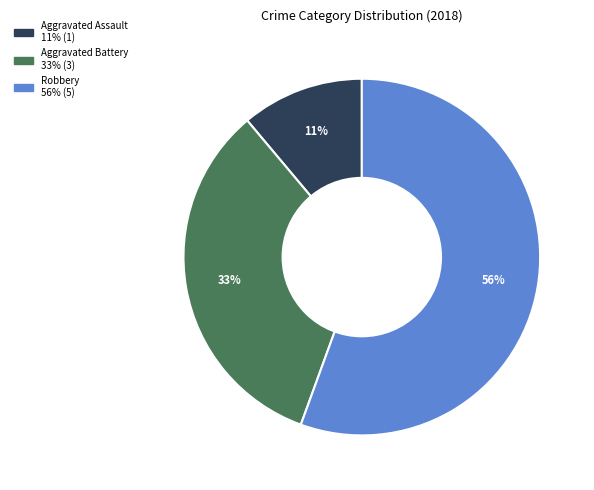

Does any single category account for the majority?

Yes